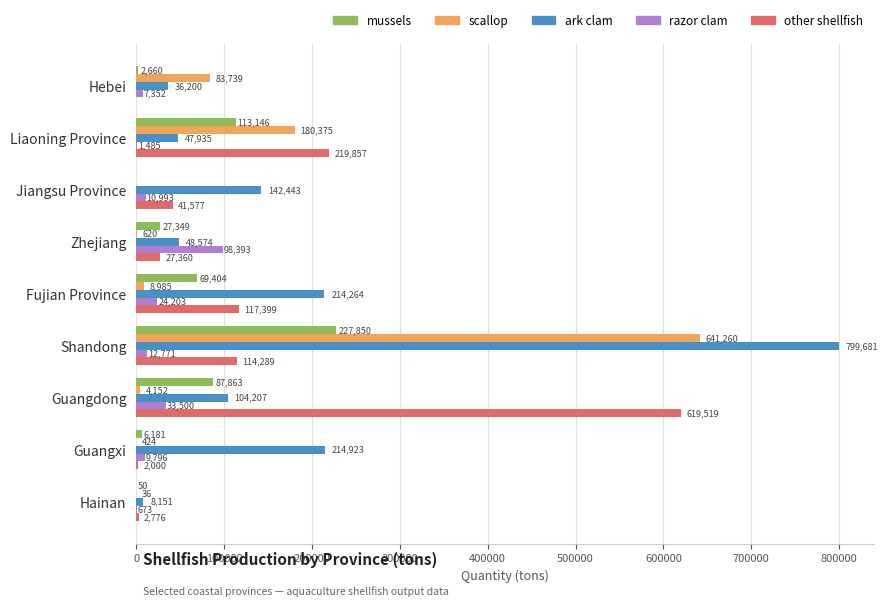

Which series has the largest total across all categories?

ark clam